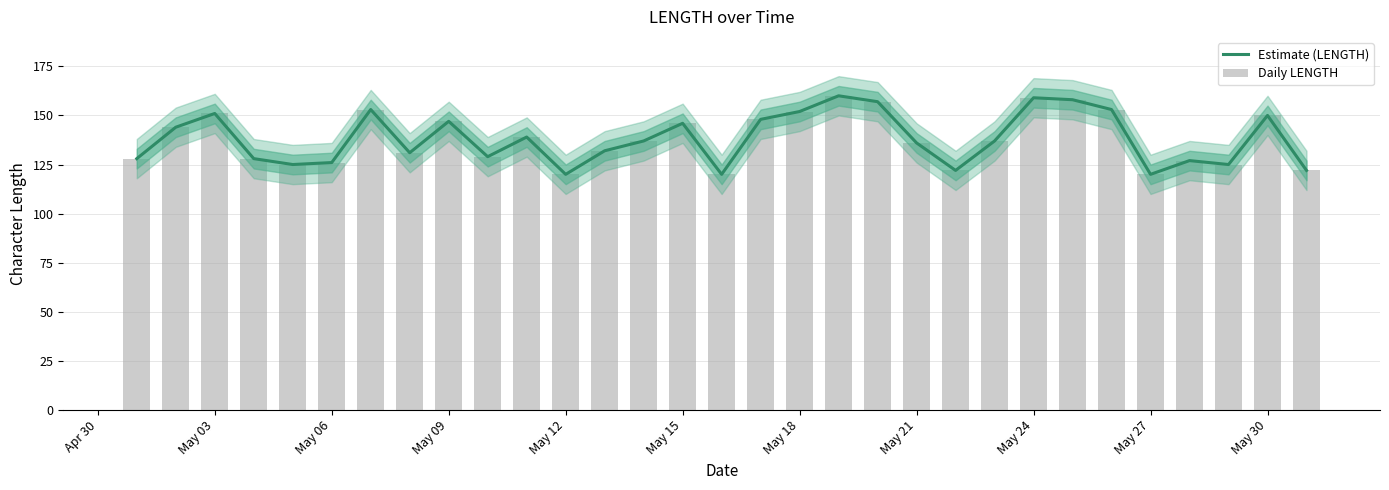

Where does the Daily LENGTH series first go above 137?

May 03